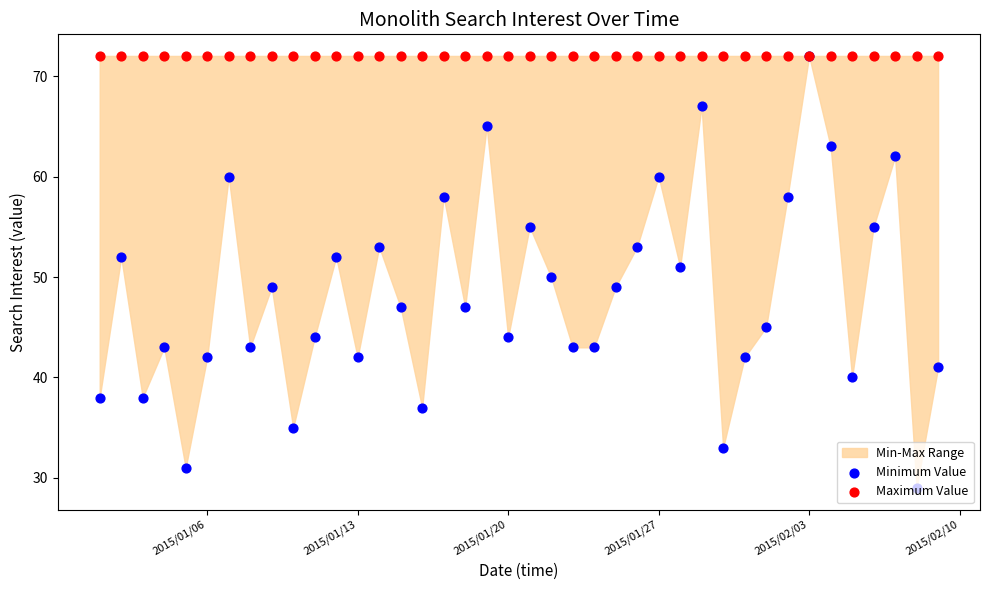

Which series has the largest total across all categories?

Maximum Value